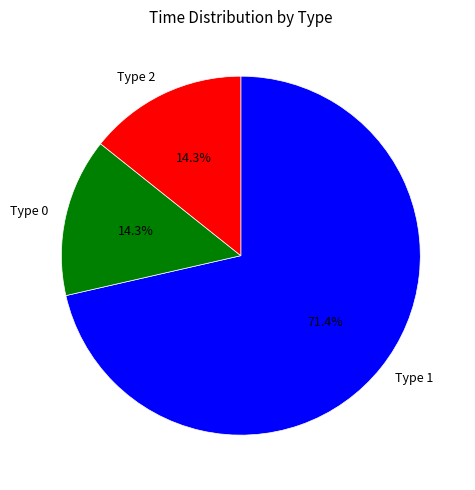

What is the largest slice in the pie chart?

Type 1